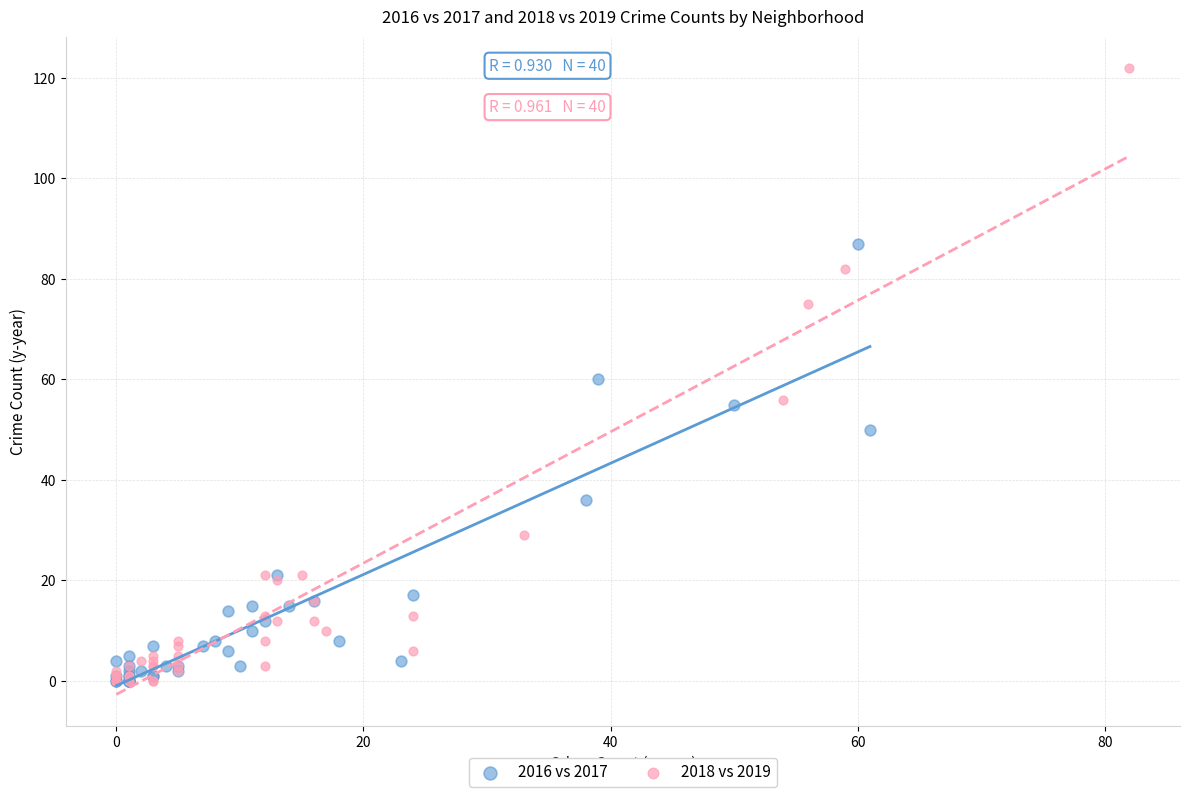

Which series reaches the maximum Y coordinate?

2018 vs 2019